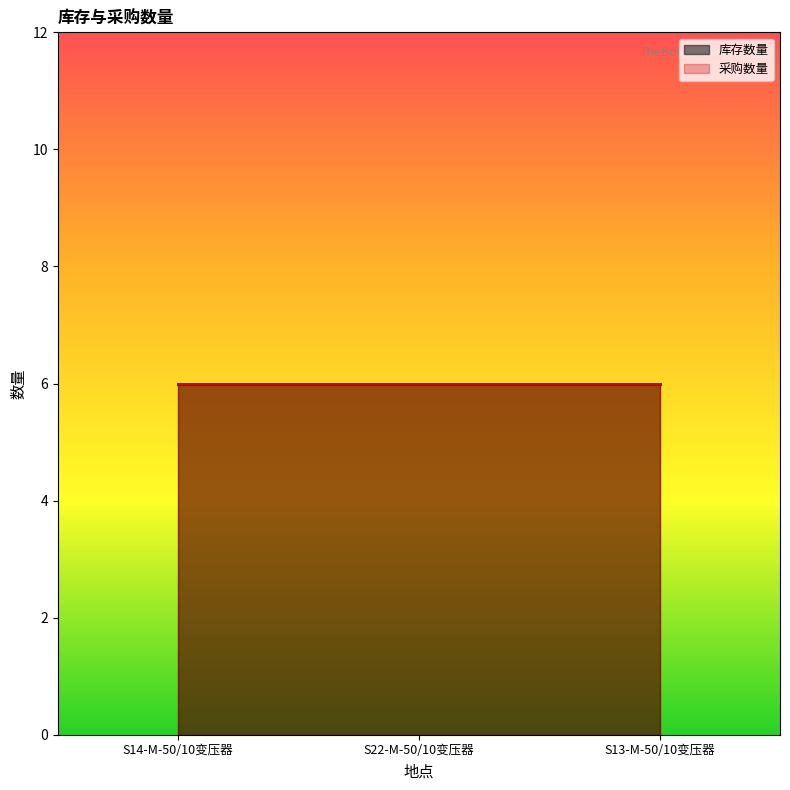

What value does the 库存数量 series have at S14-M-50/10变压器?

6